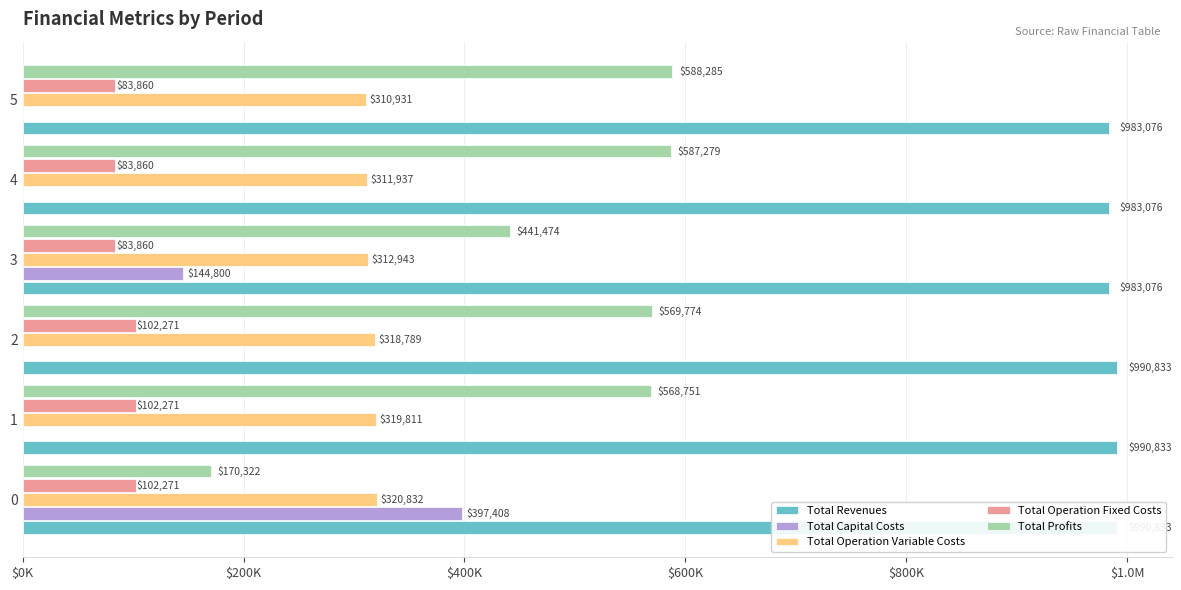

Reading left to right, list all the values displayed in this chart.

Total Revenues: 990833.4	990833.4	990833.4	983075.8	983075.8	983075.8
Total Capital Costs: 397408.0	0.0	0.0	144800.0	0.0	0.0
Total Operation Variable Costs: 320832.2	319811.3	318789.0	312942.5	311937.4	310930.9
Total Operation Fixed Costs: 102270.8	102270.8	102270.8	83859.7	83859.7	83859.7
Total Profits: 170322.4	568751.3	569773.6	441473.6	587278.8	588285.3